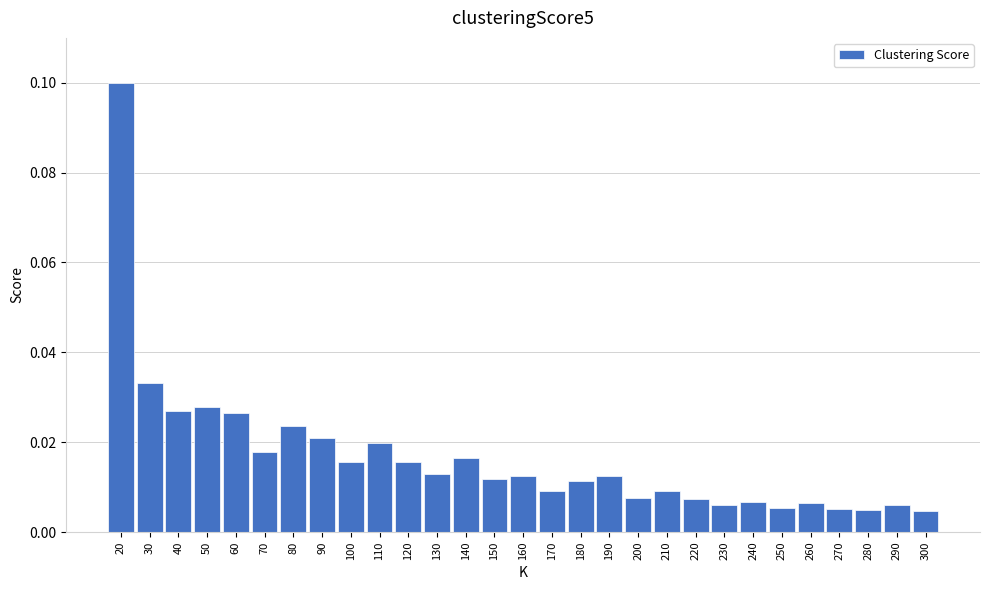

What is the value of the 1st bar from the left?

0.1